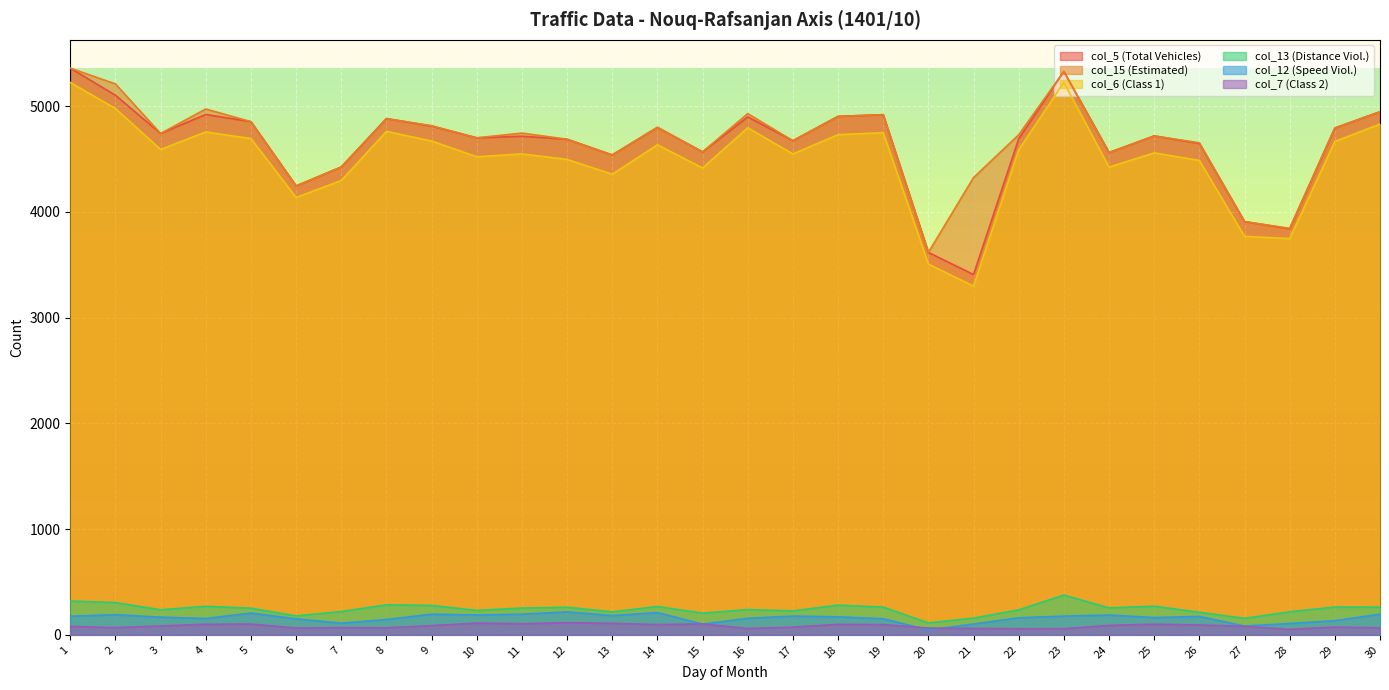

How many values in the col_13 (Distance Viol.) series exceed 253?

14